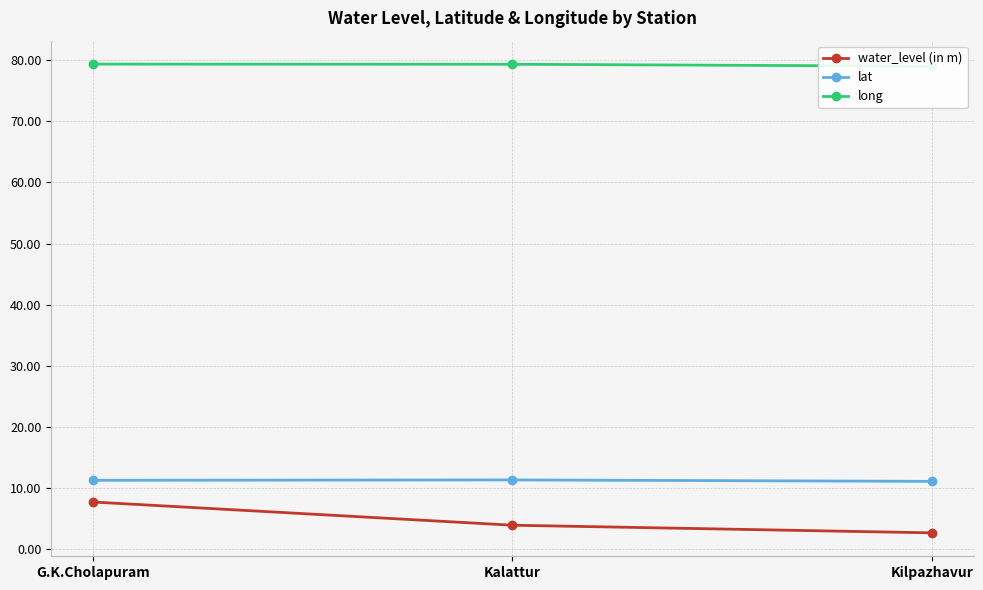

The water_level (in m) series shows 3.9 at Kalattur. True or false?

True